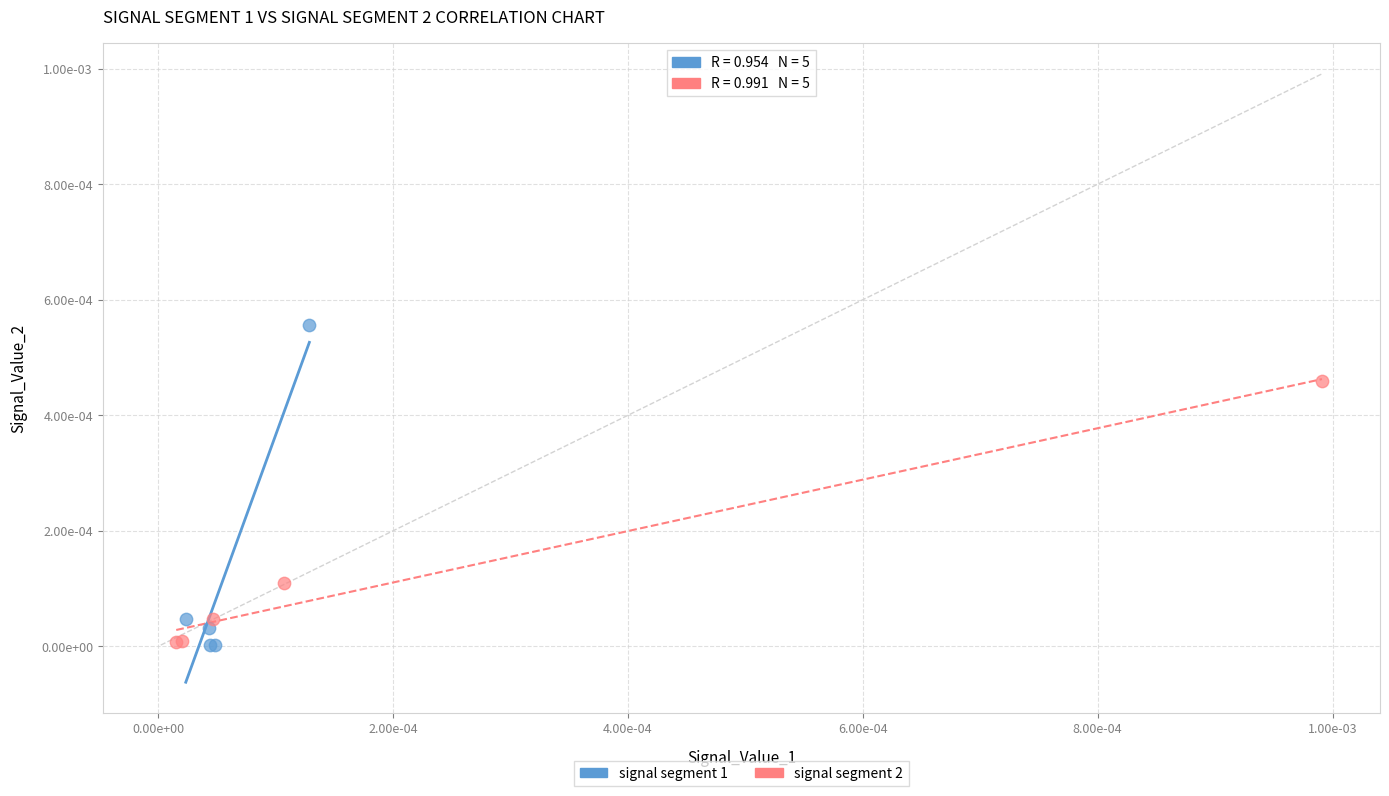

What are all the series names shown in the legend?

signal segment 1, signal segment 2